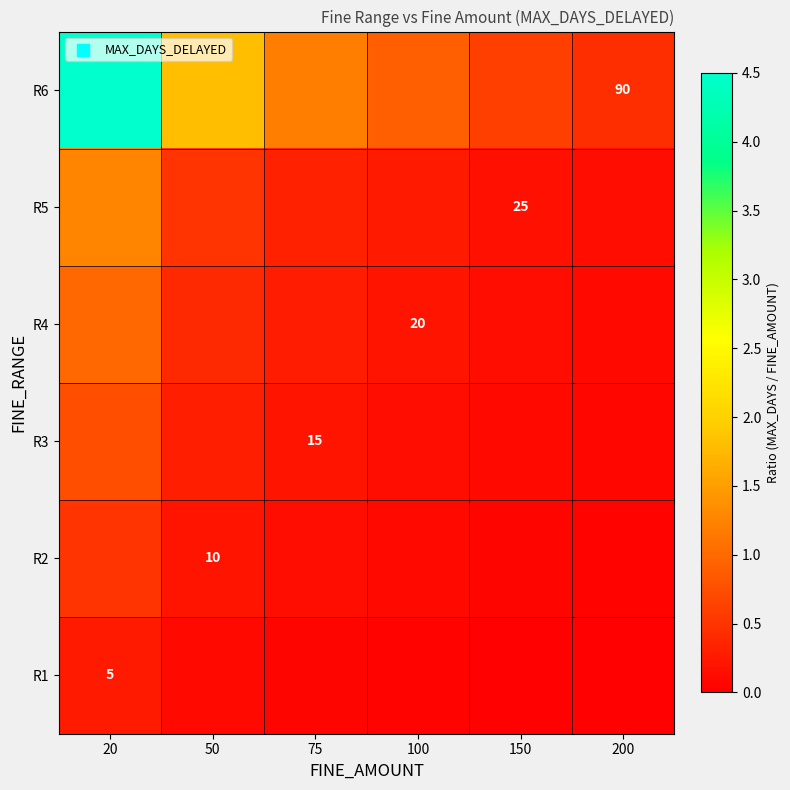

Is the value of R2 at 150 greater than the value of R1 at 200?

Yes